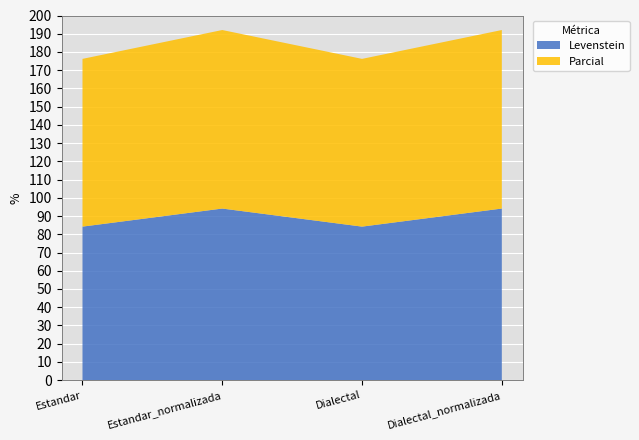

Reading left to right, what are all the values shown in this chart?

Levenstein: 84.2	94.1	84.2	94.1
Parcial: 92.0	97.9	92.0	97.9